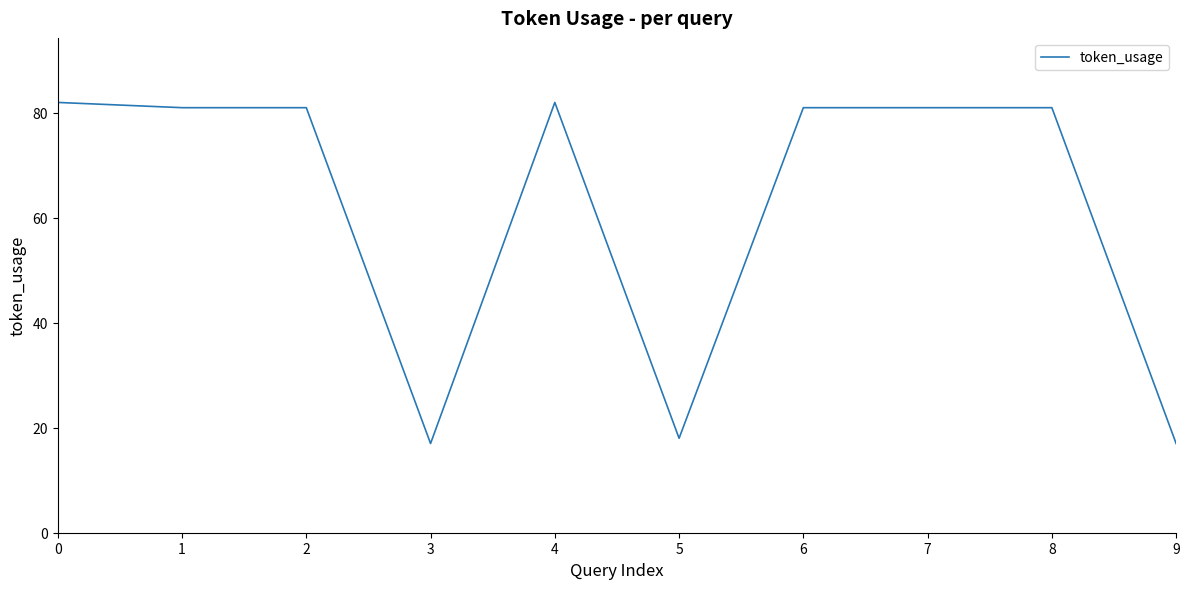

Count the number of categories in the chart.

10